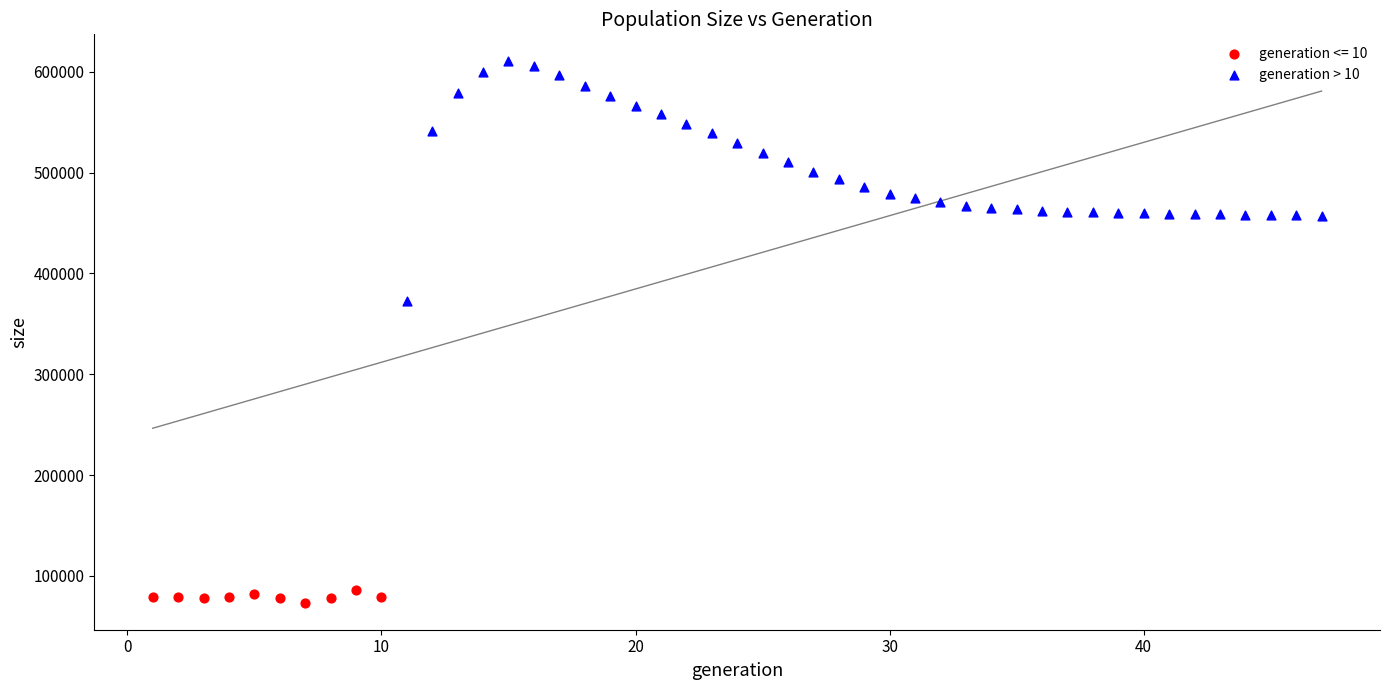

Which series reaches the minimum Y coordinate?

generation <= 10